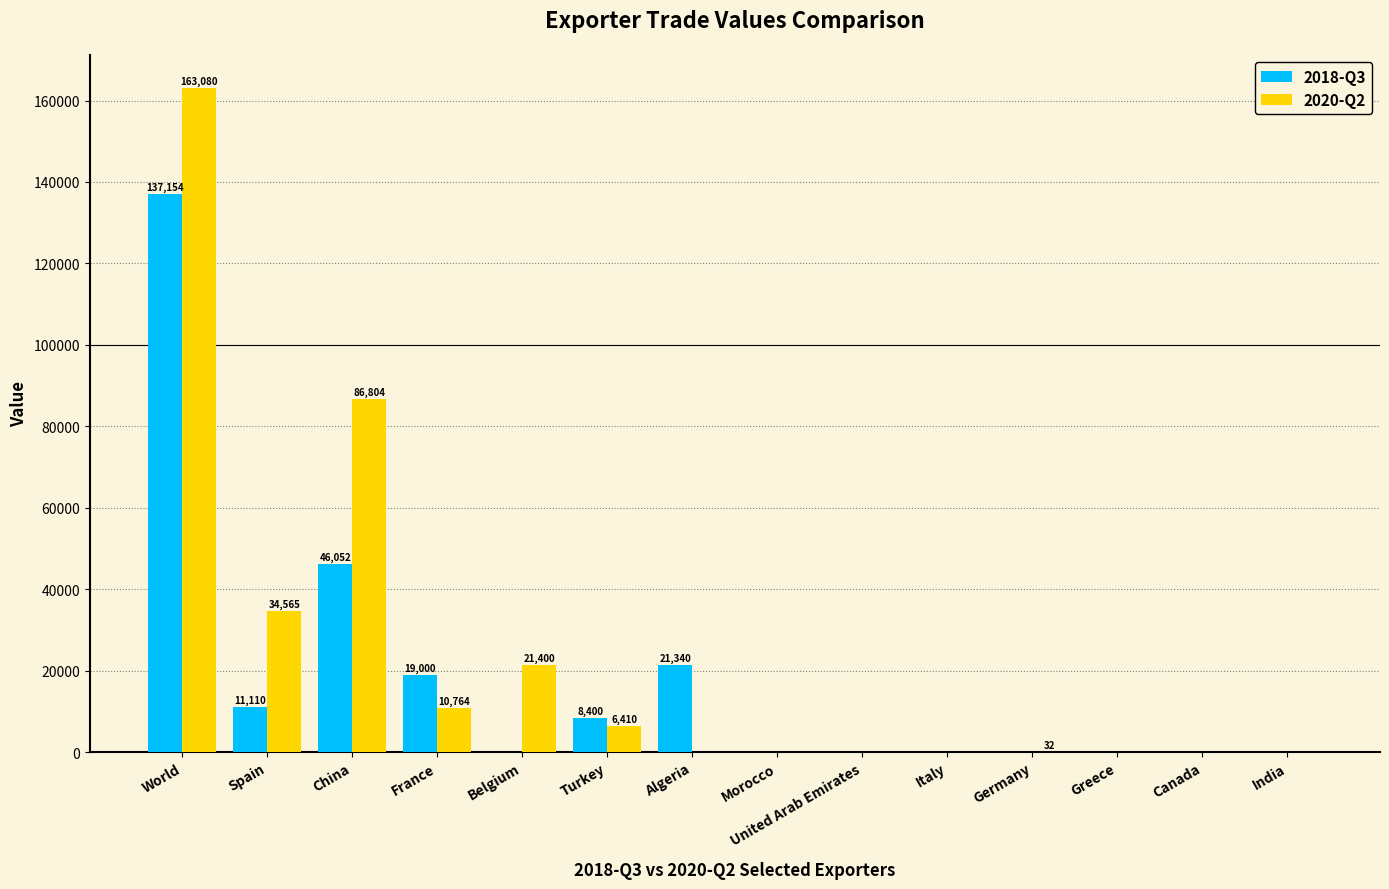

What is the greatest value displayed?

163080